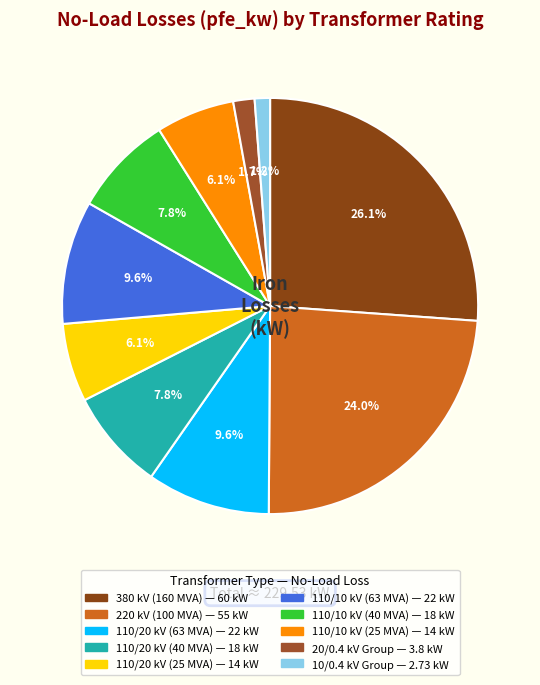

To the nearest percent, what is the average slice percentage?

10%